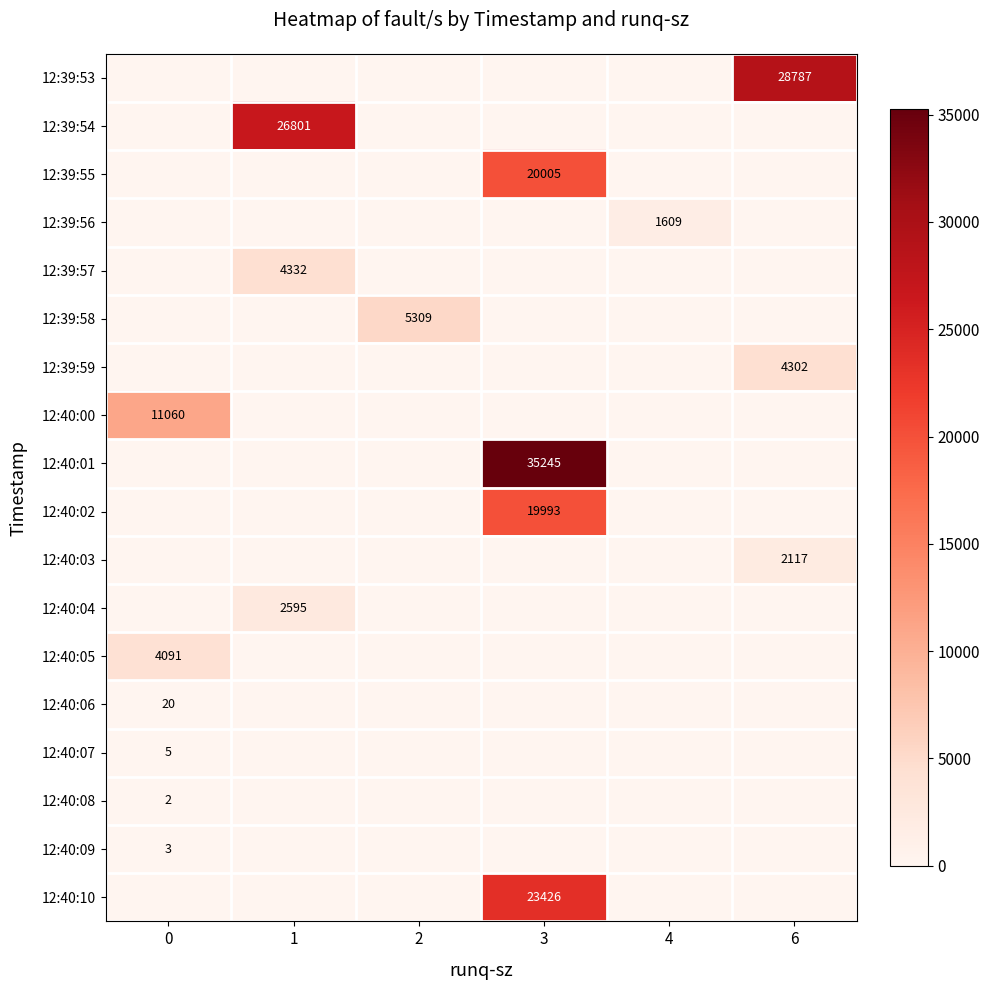

Reading left to right, extract all data points from this chart.

row_0: 0	0	0	0	0	28787
row_1: 0	26801	0	0	0	0
row_2: 0	0	0	20005	0	0
row_3: 0	0	0	0	1609	0
row_4: 0	4332	0	0	0	0
row_5: 0	0	5309	0	0	0
row_6: 0	0	0	0	0	4302
row_7: 11060	0	0	0	0	0
row_8: 0	0	0	35245	0	0
row_9: 0	0	0	19993	0	0
row_10: 0	0	0	0	0	2117
row_11: 0	2595	0	0	0	0
row_12: 4091	0	0	0	0	0
row_13: 20	0	0	0	0	0
row_14: 5	0	0	0	0	0
row_15: 2	0	0	0	0	0
row_16: 3	0	0	0	0	0
row_17: 0	0	0	23426	0	0